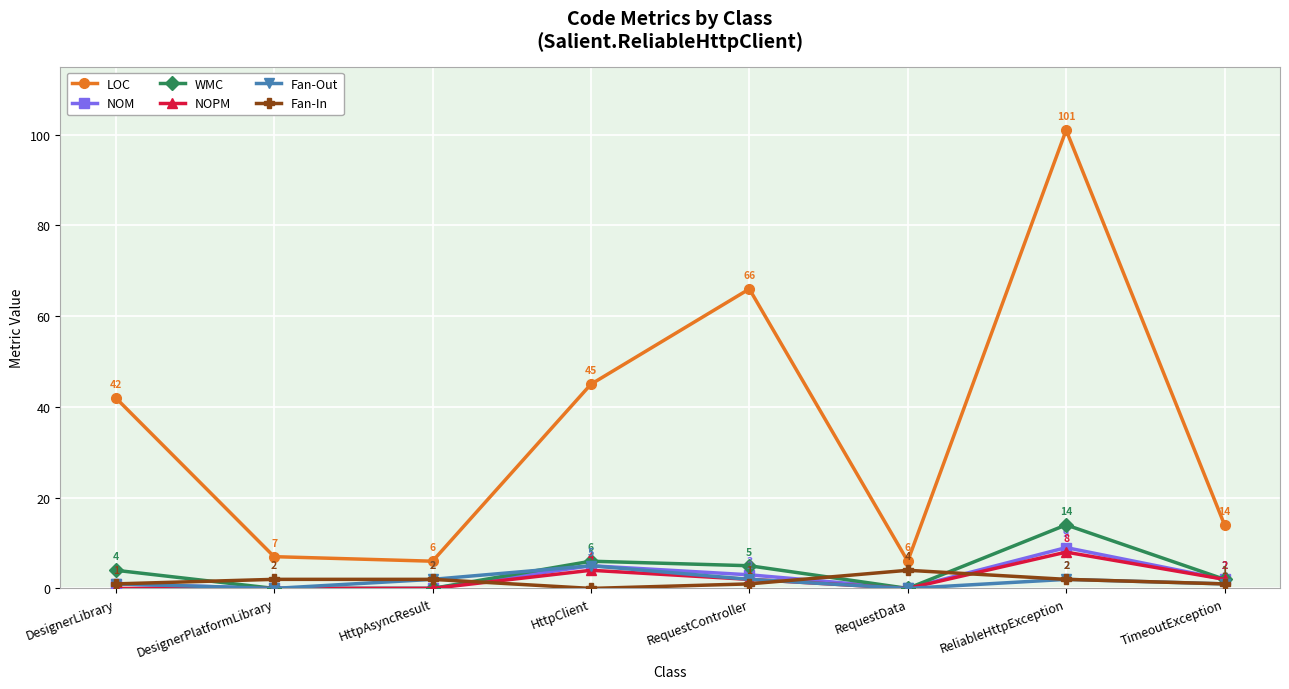

What is the difference between the highest and lowest values at HttpClient?

45